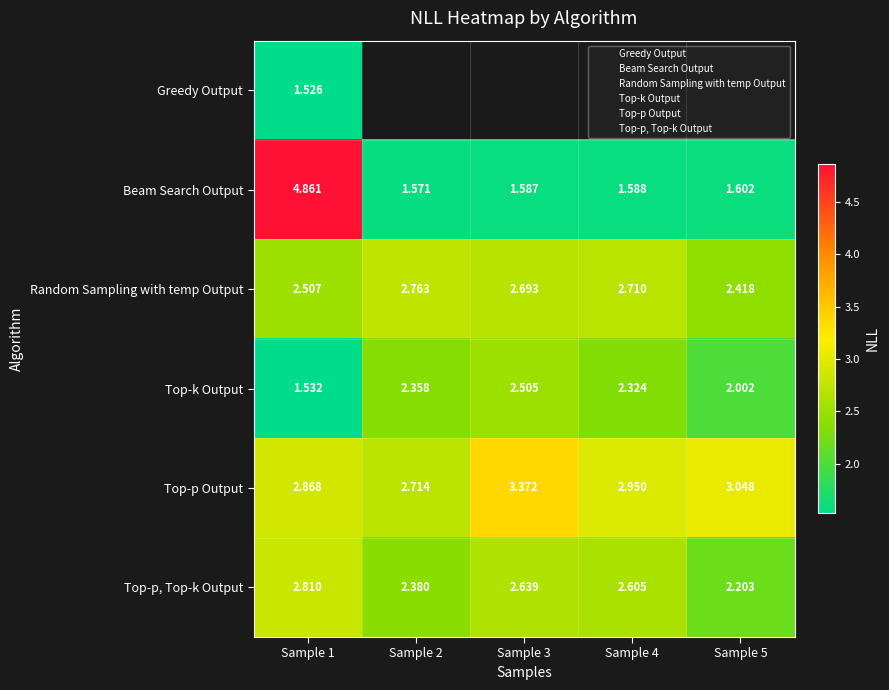

Which series changed the most between Sample 1 and Sample 2?

Beam Search Output